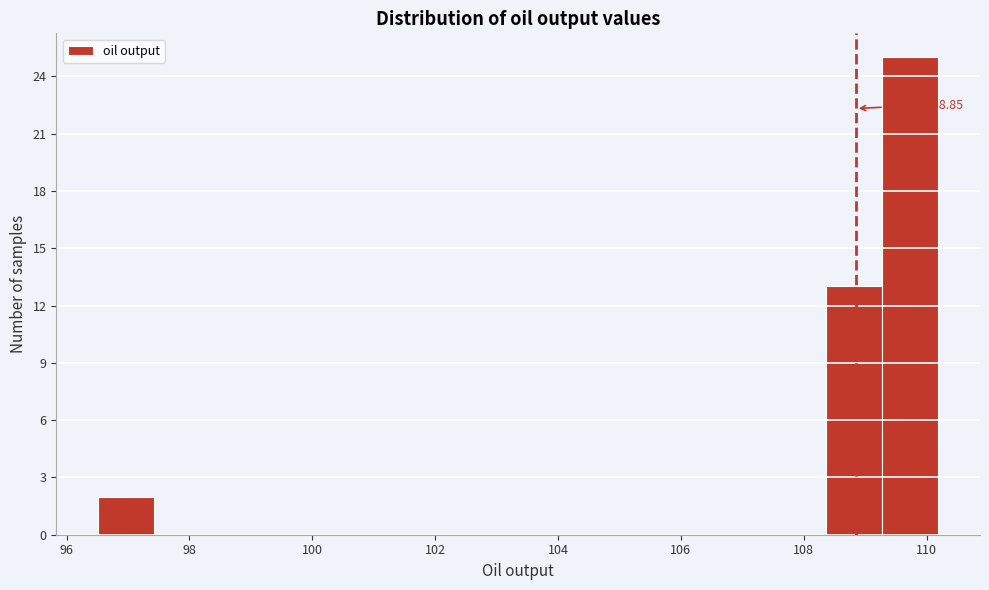

Which range on the x-axis has the tallest bar?

109.2 to 110.2